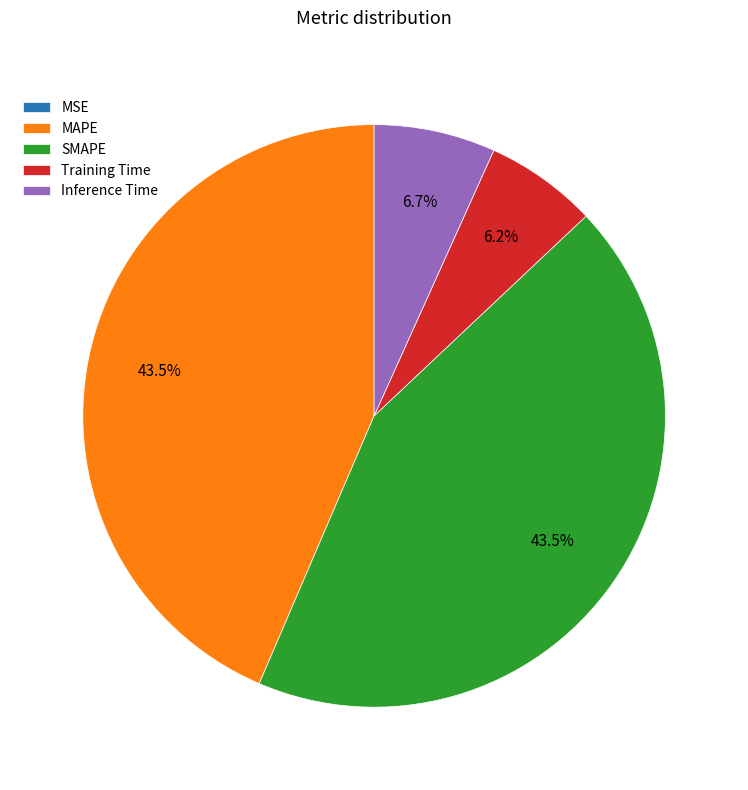

Is there a majority slice in this chart?

No